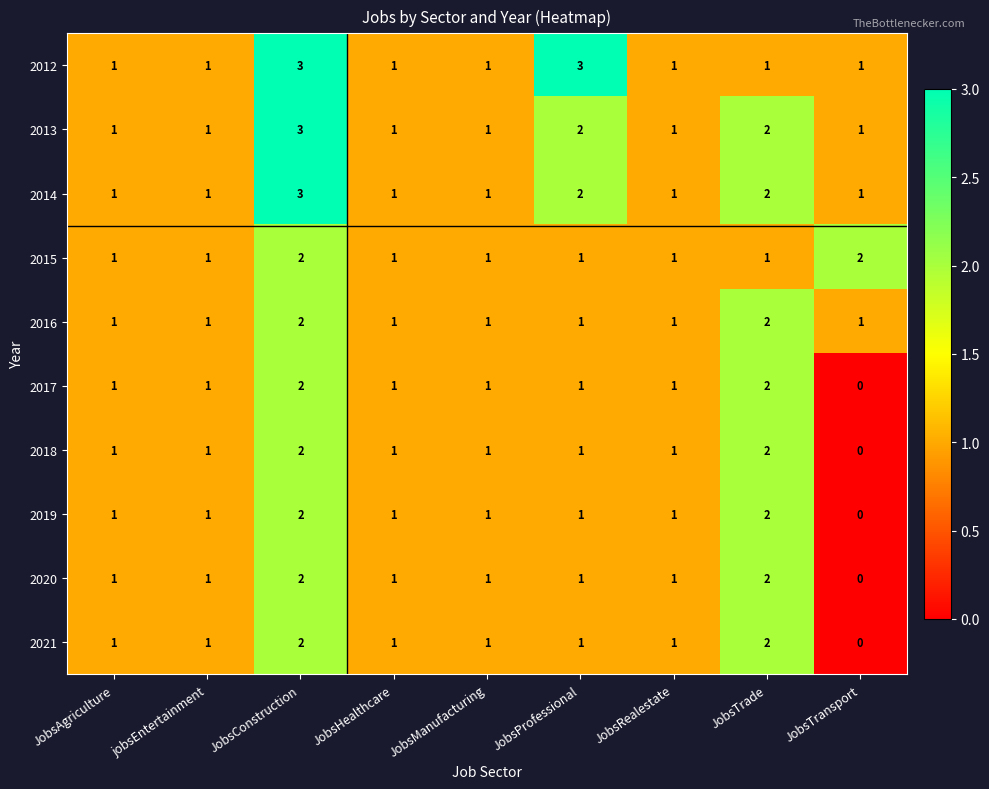

What is the sum of all 2019 values?

10